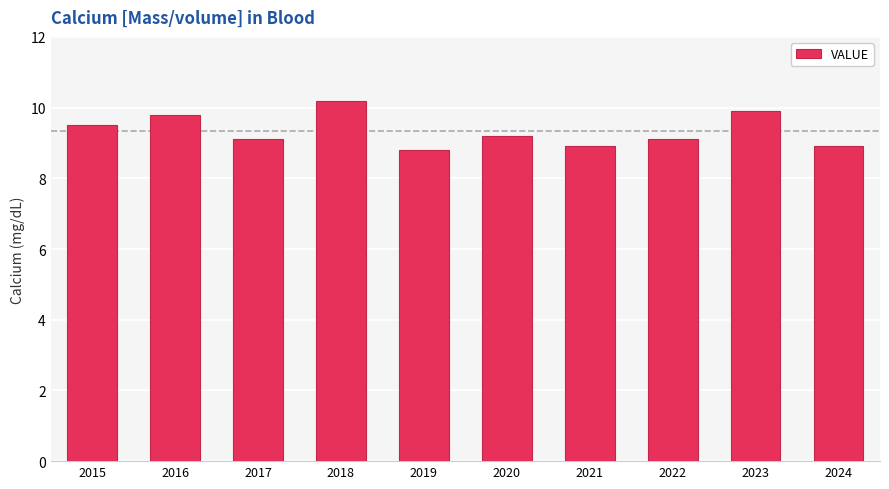

What is the change in value from 2020 to 2021?

-0.3